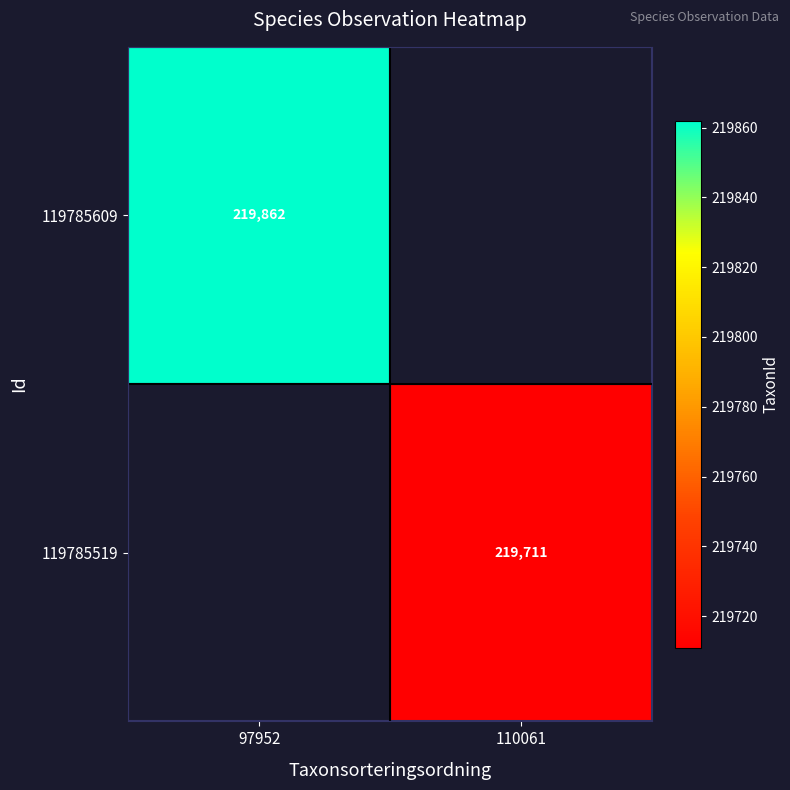

True or false: 119785609 has a value of 219862 at 97952.

True